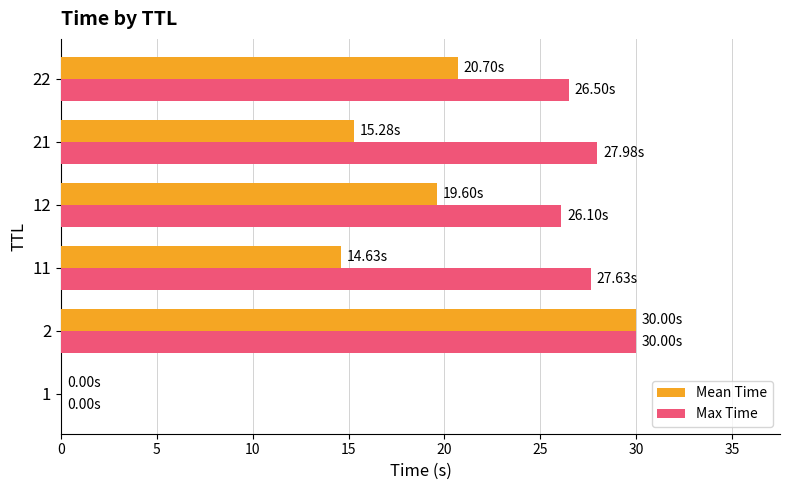

Which series changed the most between 11 and 12?

Mean Time